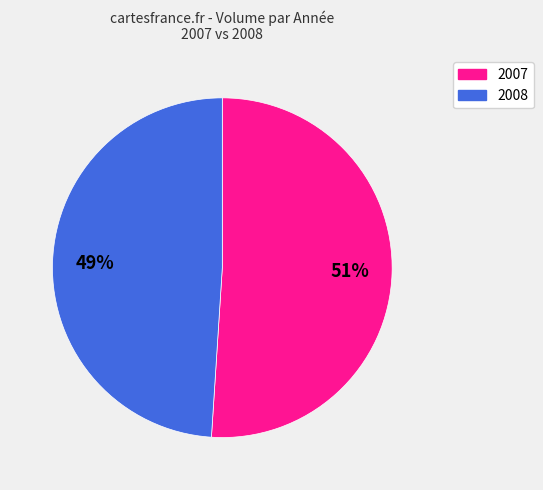

To the nearest percent, what is the difference between the largest and smallest slice percentages?

2%